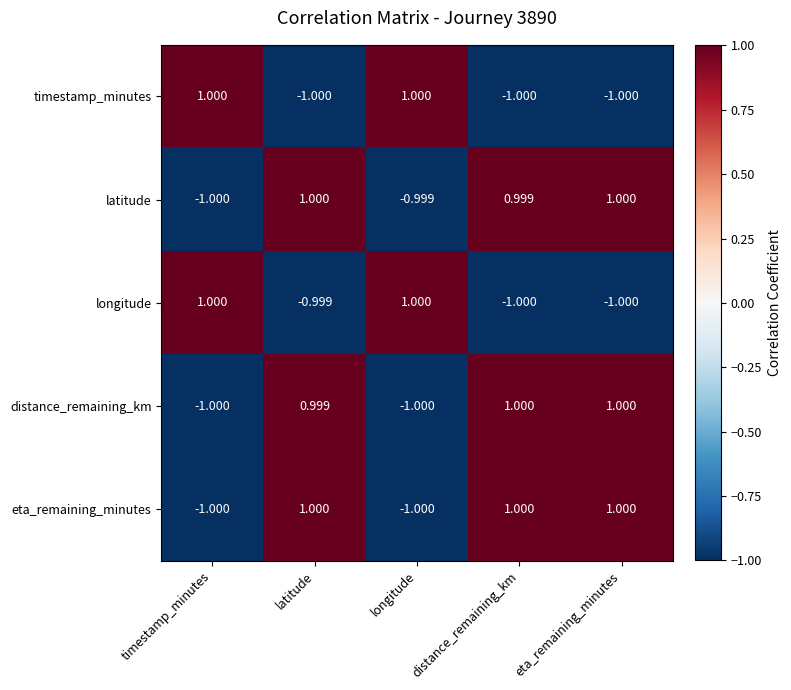

Where is distance_remaining_km nearest to the value 0?

latitude